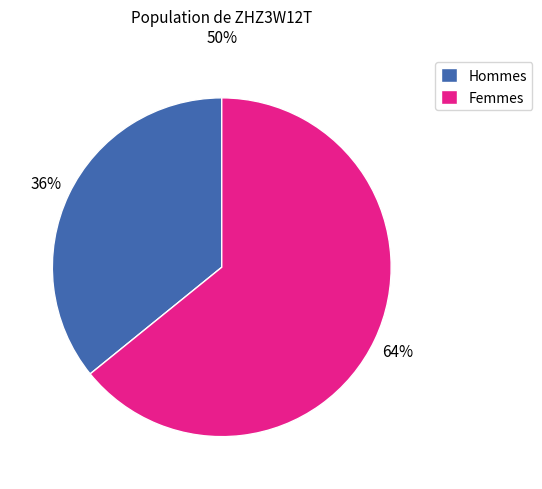

To the nearest percent, what percentage of the pie is Femmes?

64%